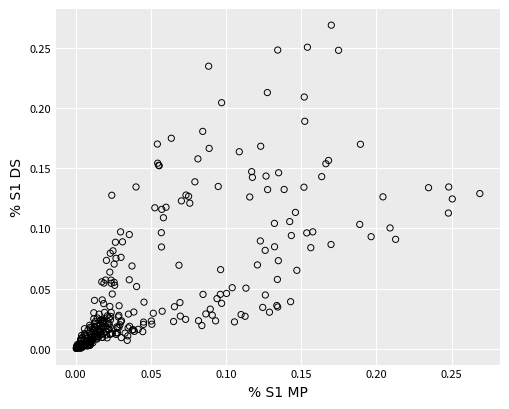

How many data points are displayed?

306